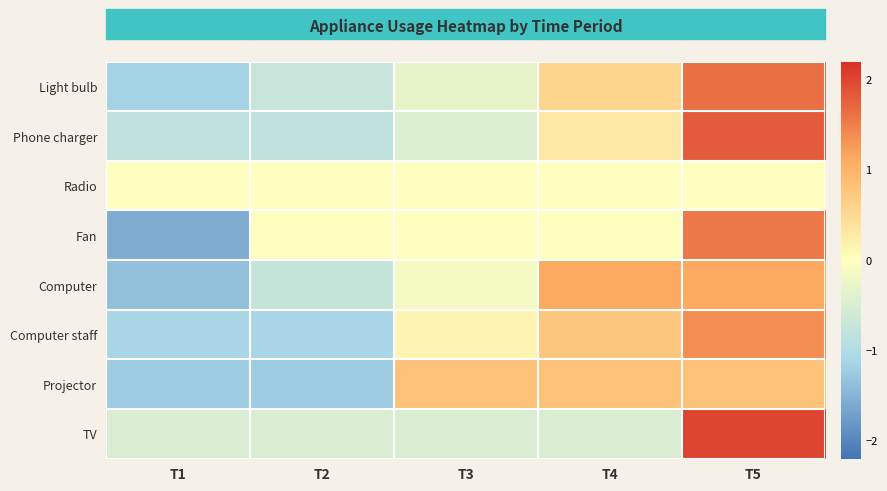

Reading left to right, what are all the values shown in this chart?

Light bulb: T1=-1.2	T2=-0.7	T3=-0.3	T4=0.6	T5=1.6
Phone charger: T1=-0.8	T2=-0.8	T3=-0.5	T4=0.3	T5=1.8
Radio: T1=0.0	T2=0.0	T3=0.0	T4=0.0	T5=0.0
Fan: T1=-1.6	T2=0.0	T3=0.0	T4=0.0	T5=1.6
Computer: T1=-1.4	T2=-0.7	T3=-0.1	T4=1.1	T5=1.1
Computer staff: T1=-1.1	T2=-1.1	T3=0.1	T4=0.7	T5=1.4
Projector: T1=-1.2	T2=-1.2	T3=0.8	T4=0.8	T5=0.8
TV: T1=-0.5	T2=-0.5	T3=-0.5	T4=-0.5	T5=2.0